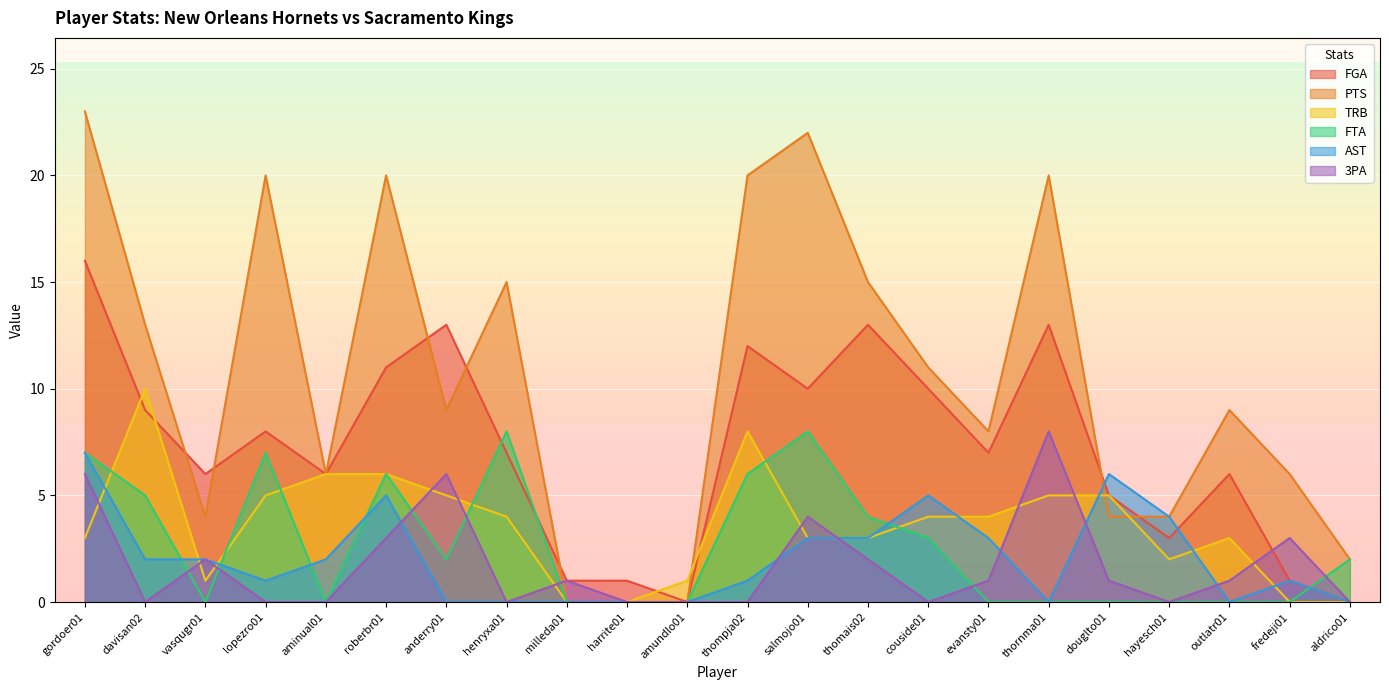

True or false: AST and TRB cross at least once.

True